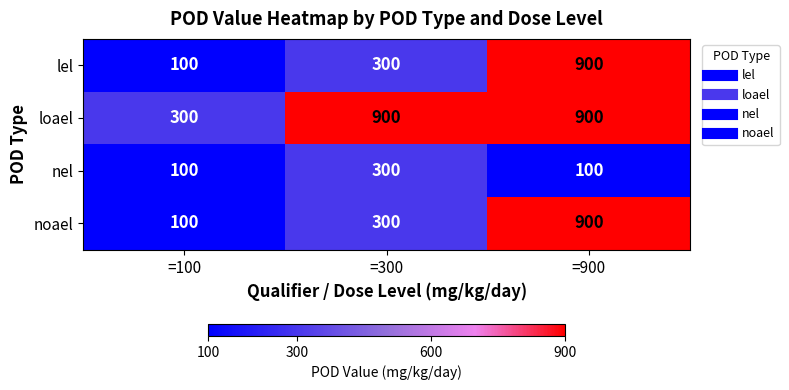

What is the difference between the highest and lowest values at =100?

200